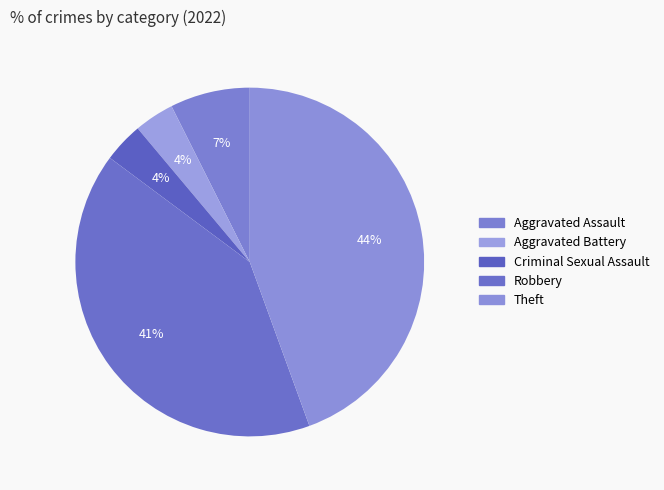

Does any single category account for the majority?

No